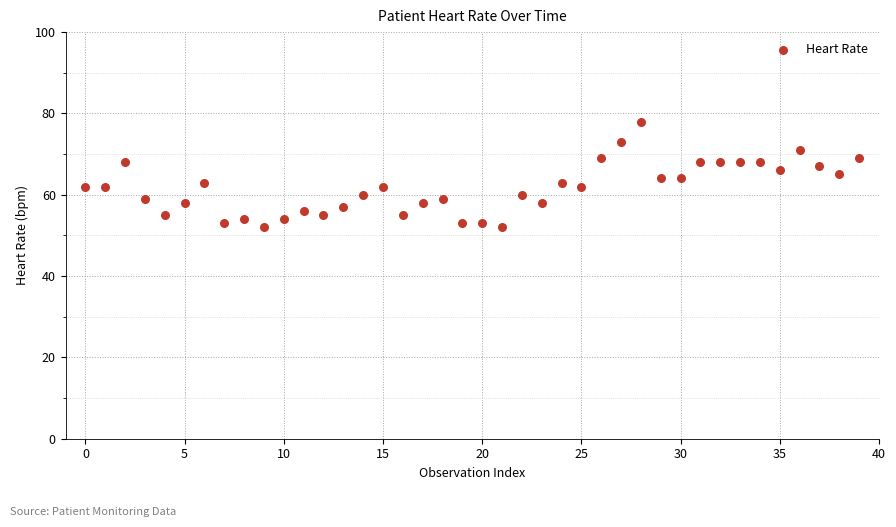

What is the range of Y values (max minus min)?

26